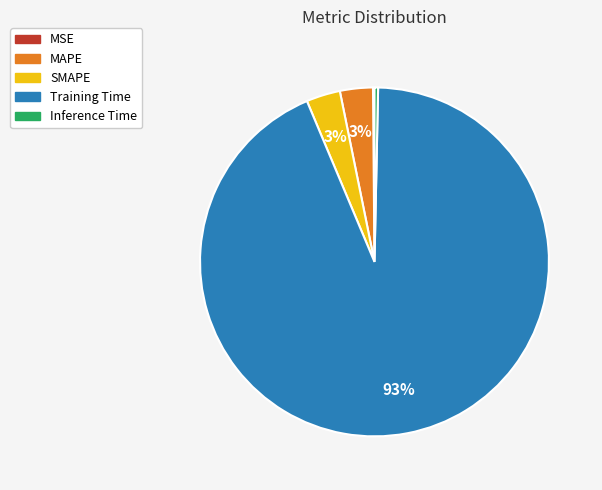

True or false: MAPE accounts for 3% of the total.

True